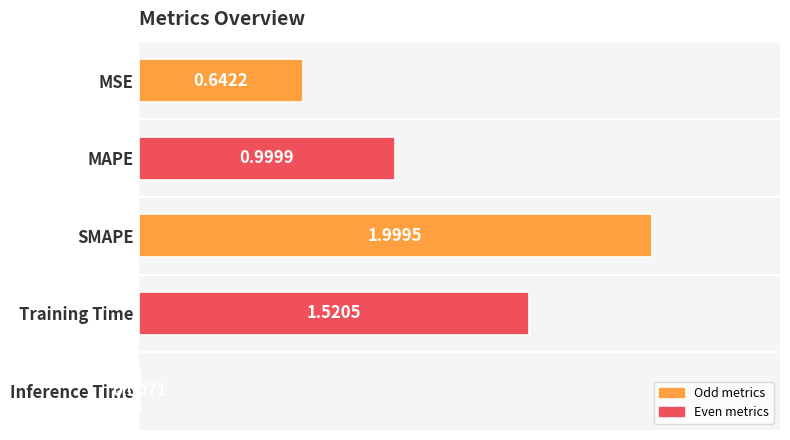

Which category has the highest value across all series?

SMAPE